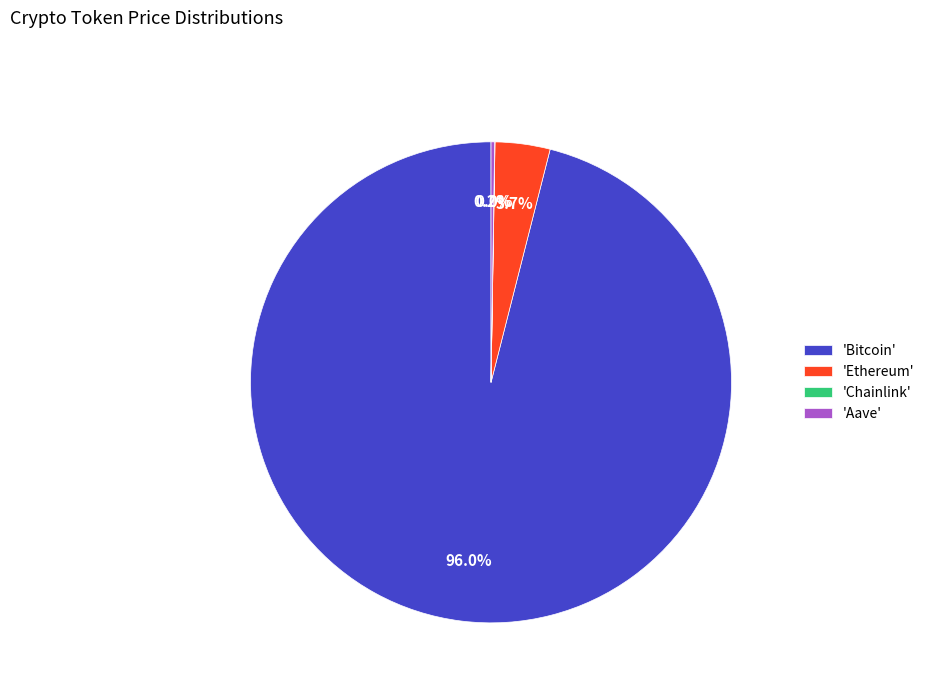

Which category has the biggest portion of the pie?

'Bitcoin'